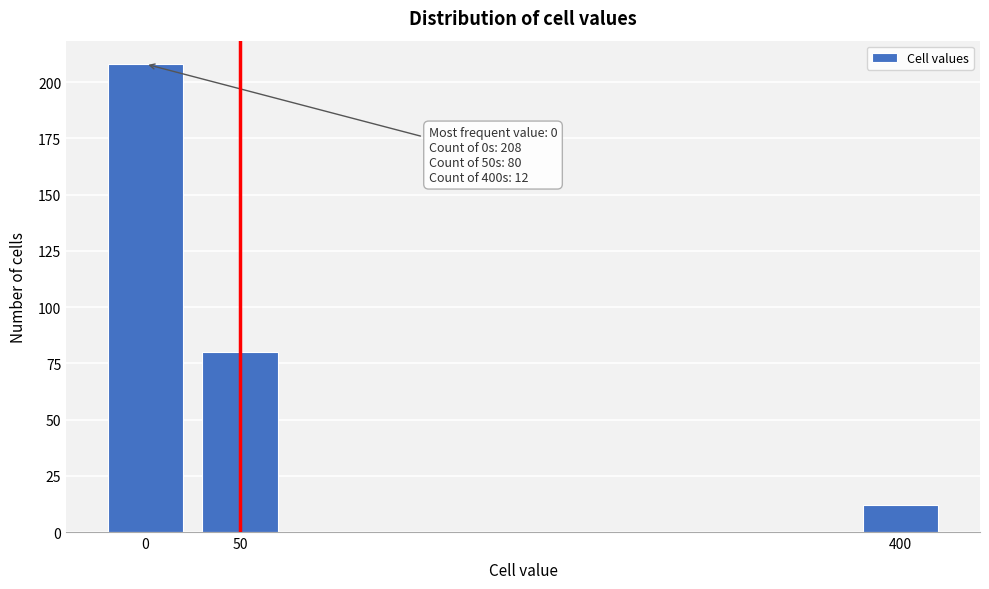

Reading left to right, list all the values displayed in this chart.

0=208	50=80	400=12